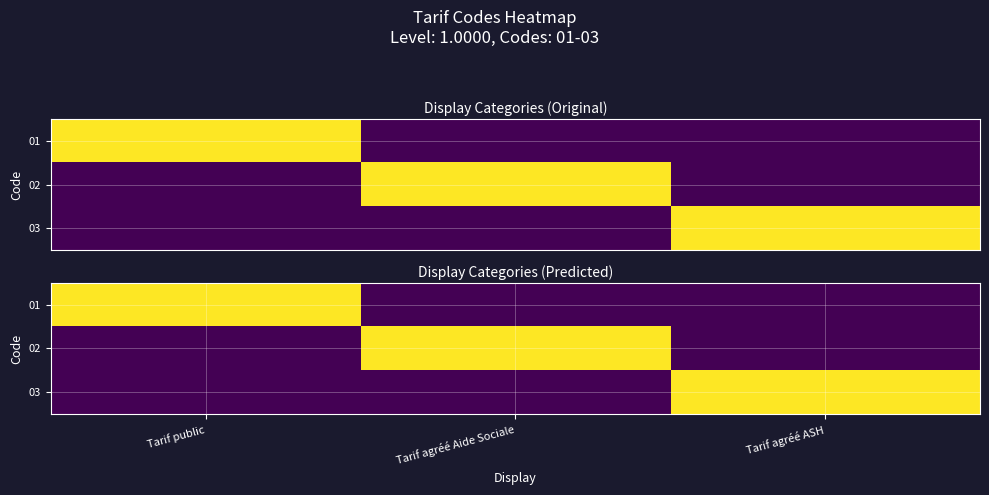

What is the difference between the 01 values at Tarif public and Tarif agréé Aide Sociale?

1